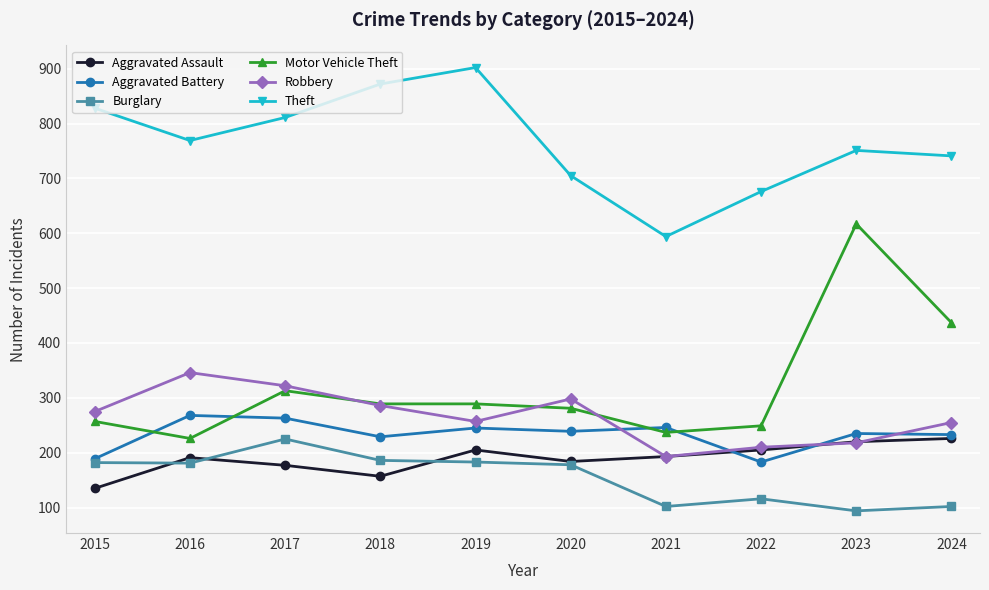

How many data points in Theft are less than 769?

5